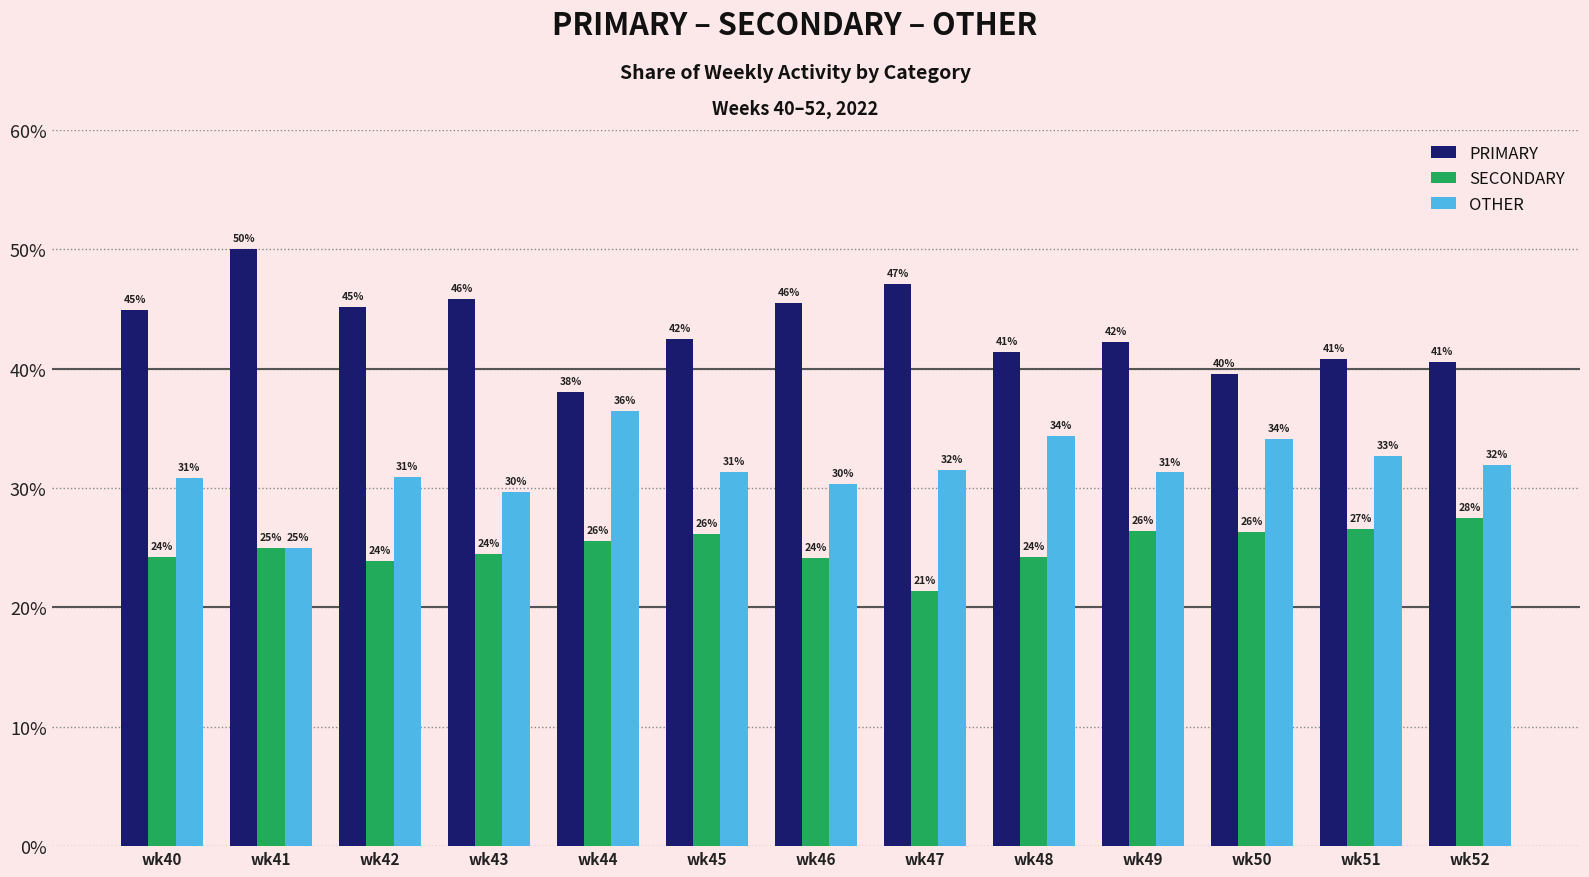

How many bars are there in each group?

3